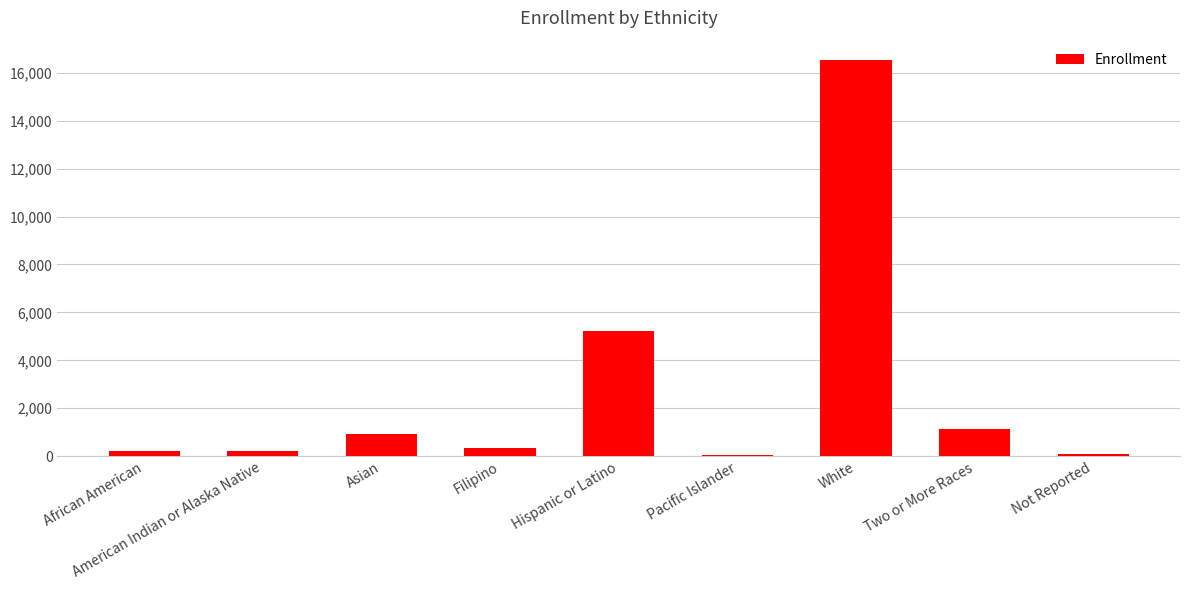

How many bars are there in total?

9